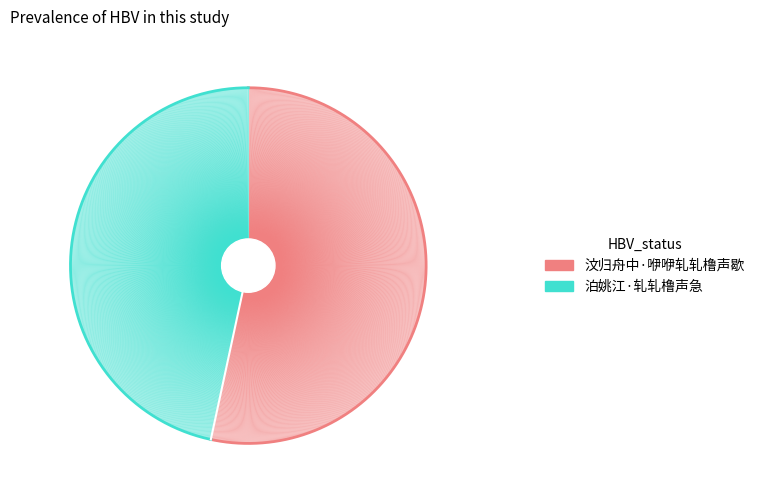

What is the smallest slice in the pie chart?

泊姚江·轧轧橹声急